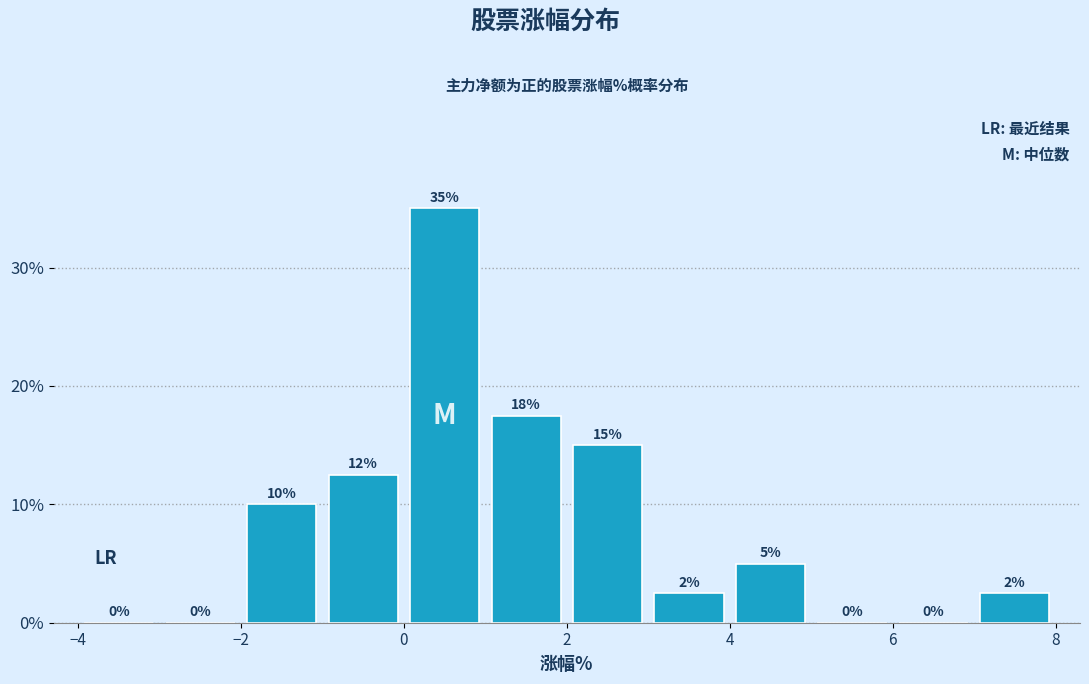

Which range on the x-axis has the tallest bar?

0 to 1